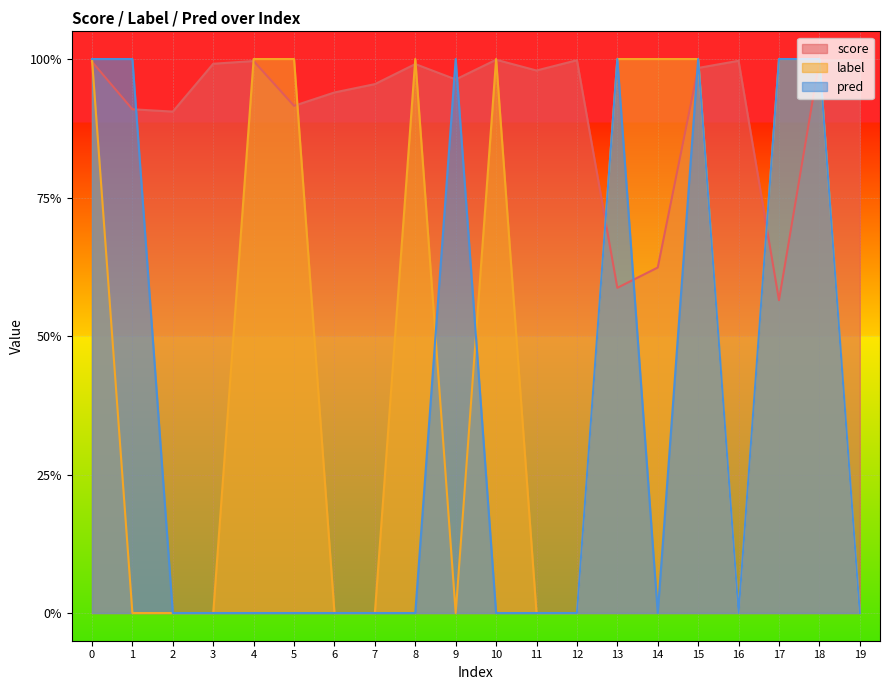

Rank the categories by pred value from highest to lowest.

0, 1, 9, 13, 15, 17, 18, 2, 3, 4, 5, 6, 7, 8, 10, 11, 12, 14, 16, 19